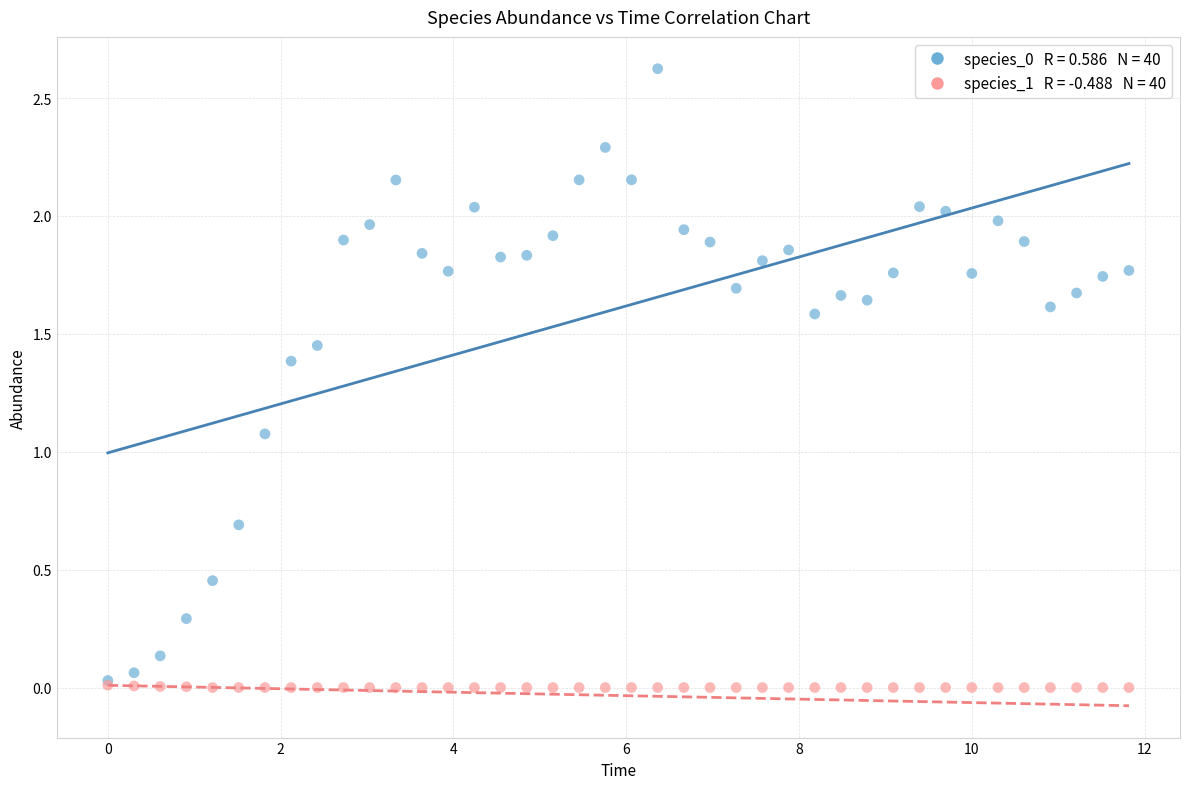

Across all series, what Y value is closest to 1?

1.1